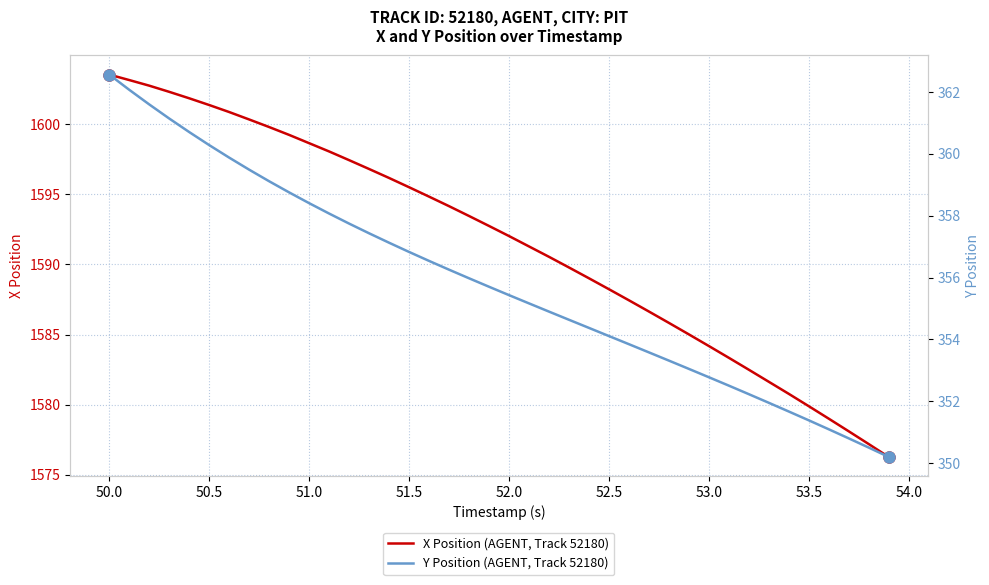

True or false: Y Position (AGENT, Track 52180) and X Position (AGENT, Track 52180) cross at least once.

False